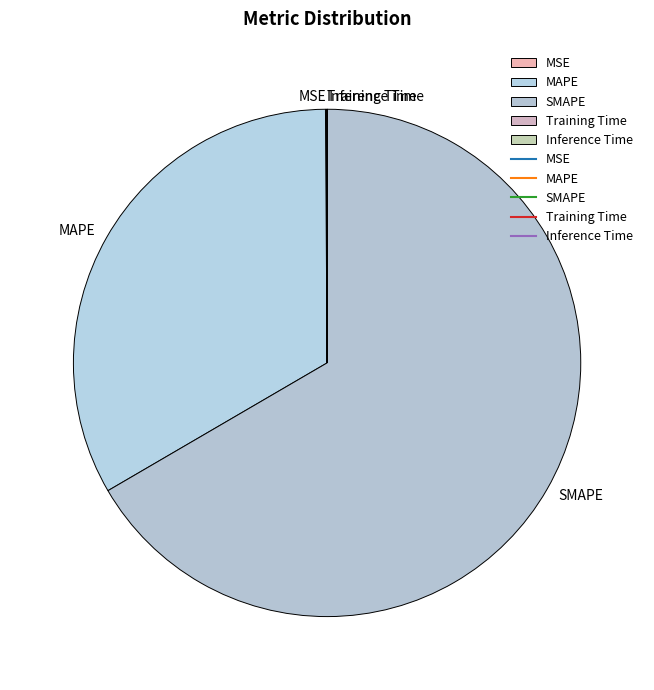

Which slice is the largest?

SMAPE